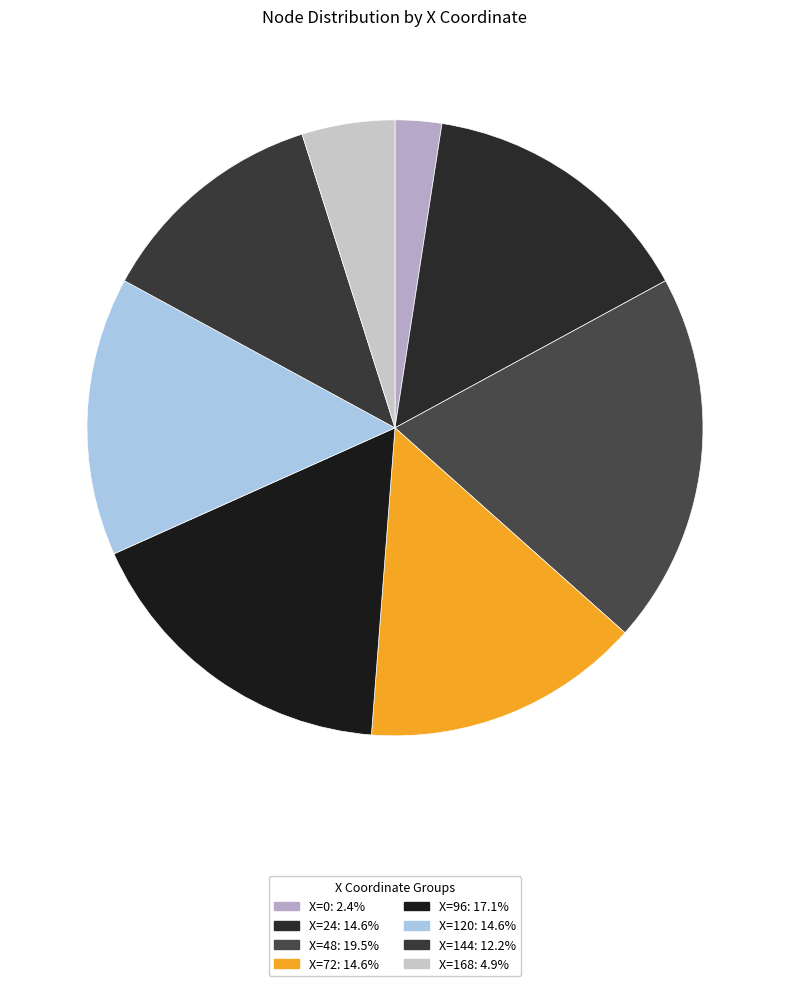

To the nearest percent, what is the average slice percentage?

12%